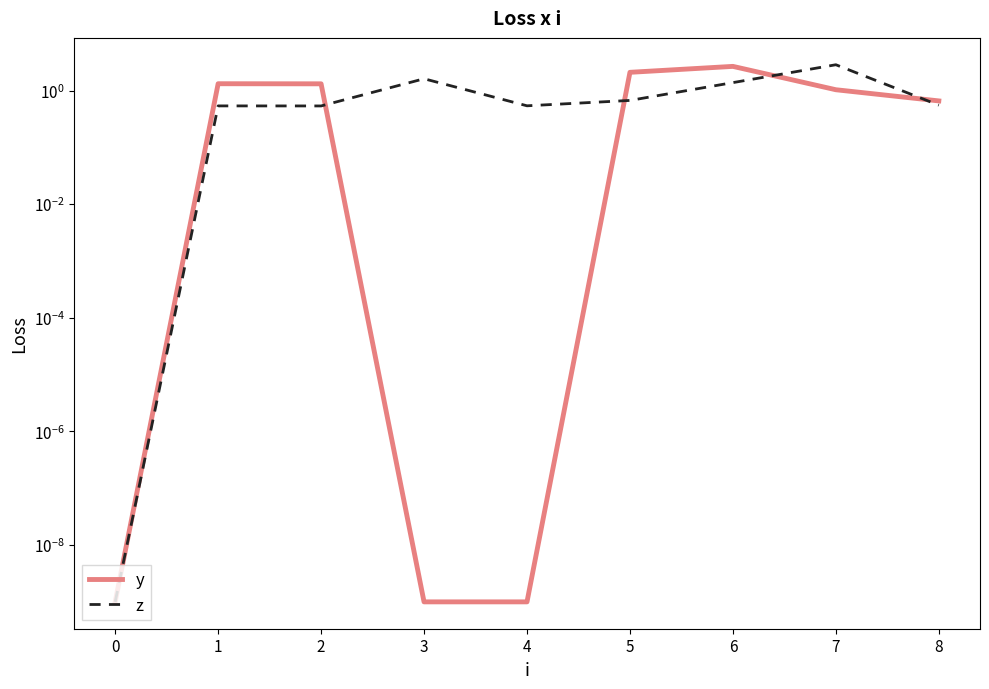

What is the average value of the y series?

1.0